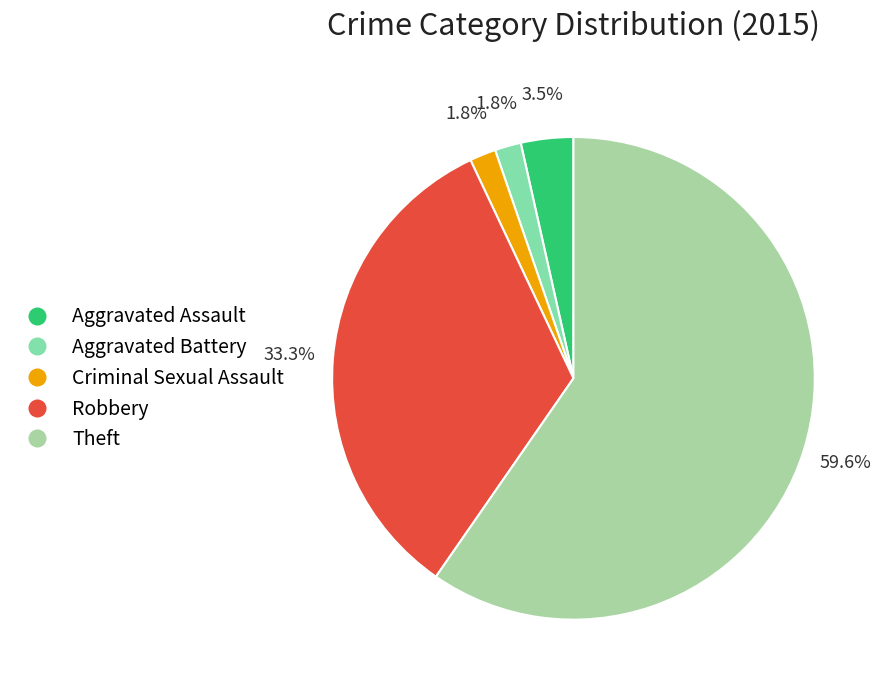

Which category accounts for the majority?

Theft